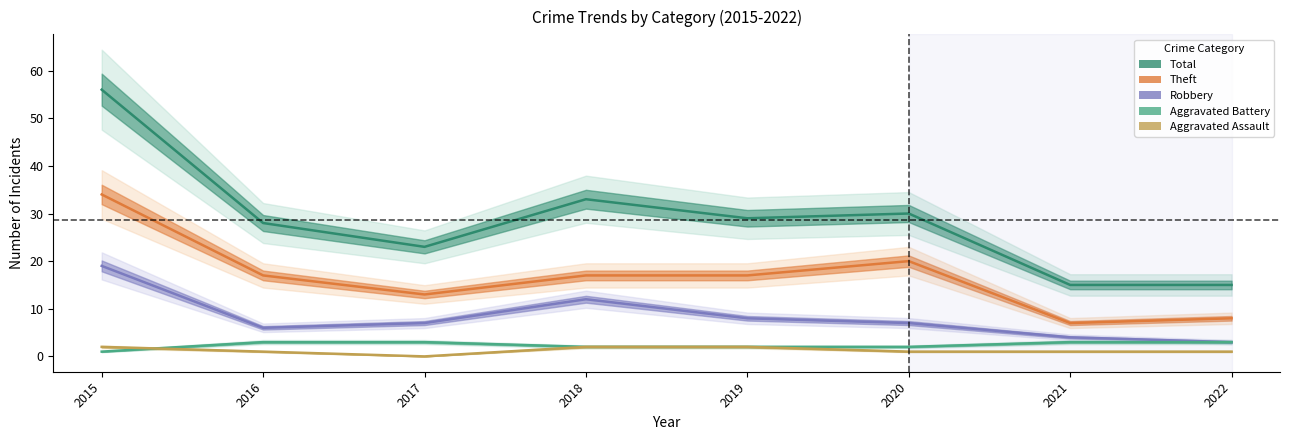

At which category does Total reach its first local peak?

2018